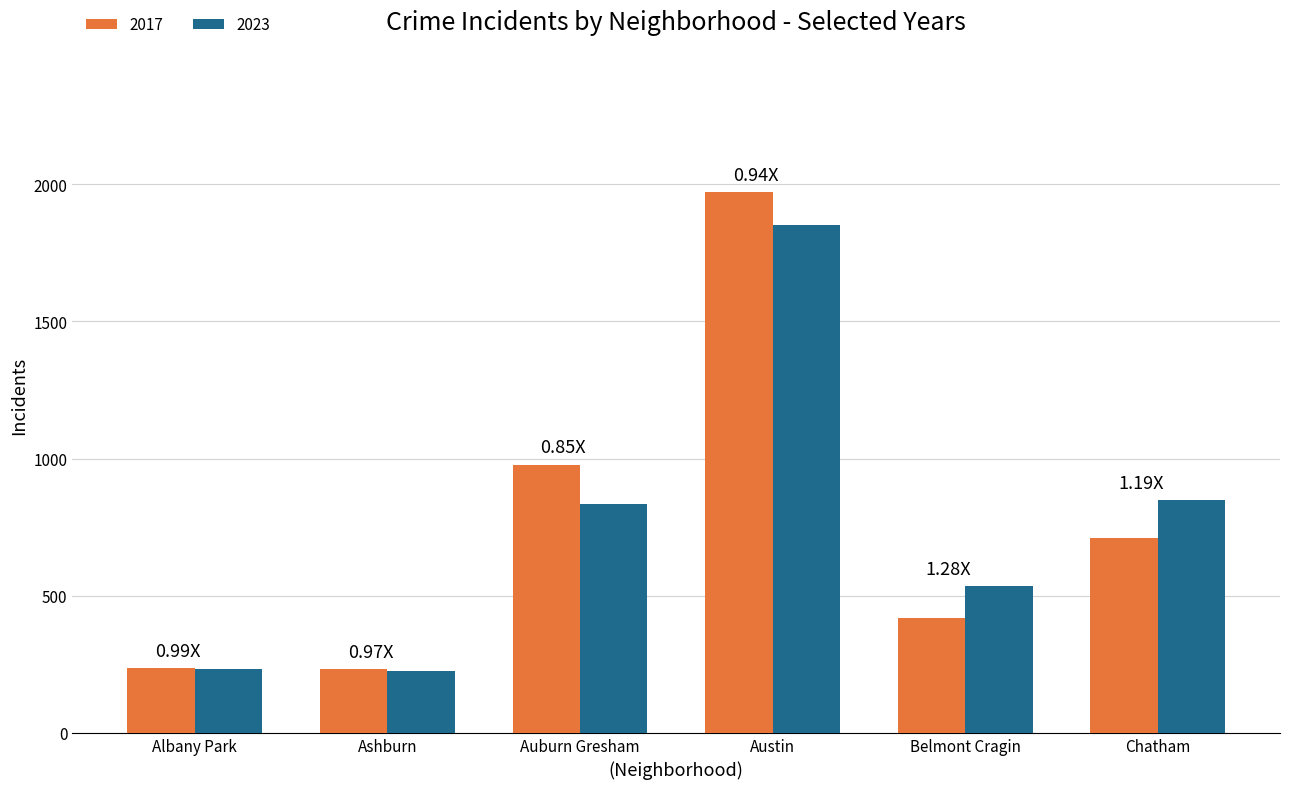

Count the number of categories in the chart.

6